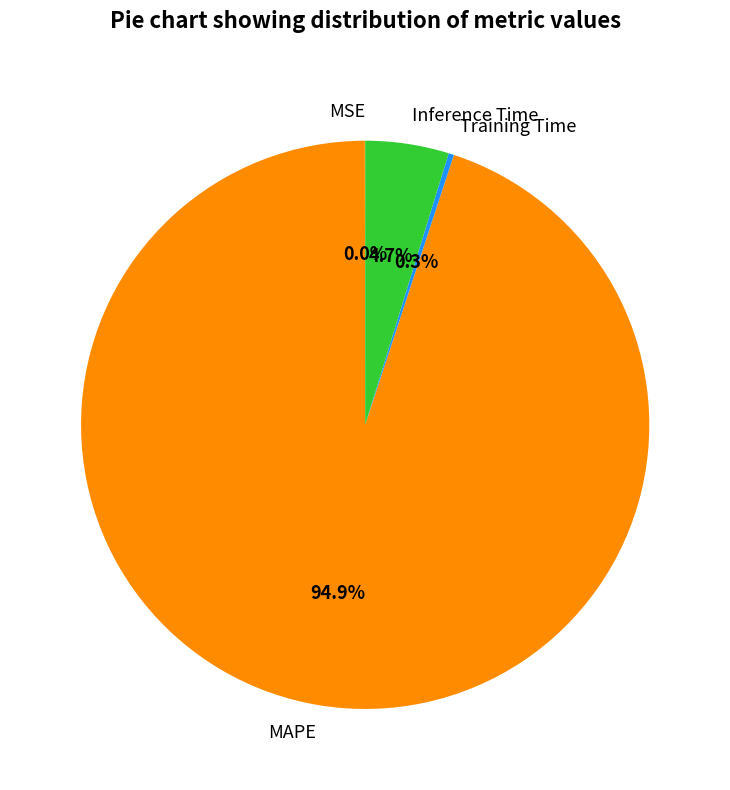

Combined, do Training Time and Inference Time account for over 50%?

No